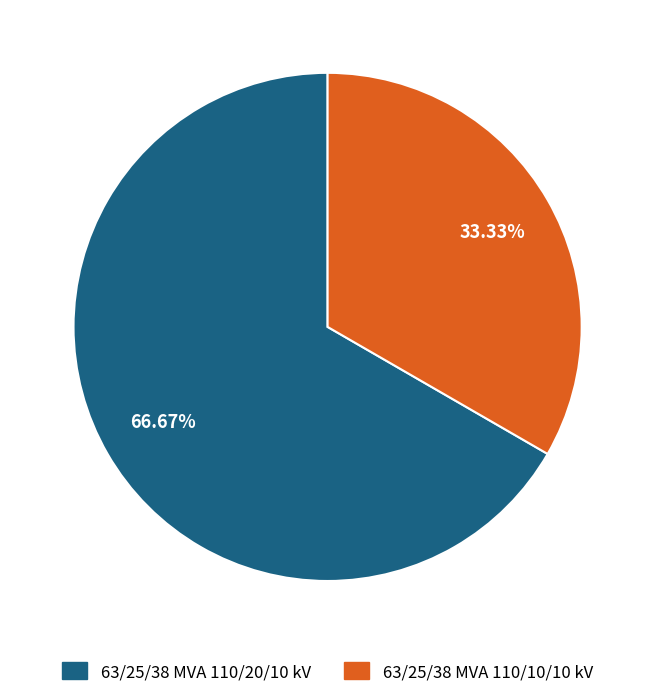

What is the ratio of the value at 63/25/38 MVA 110/20/10 kV to the value at 63/25/38 MVA 110/10/10 kV?

2.0